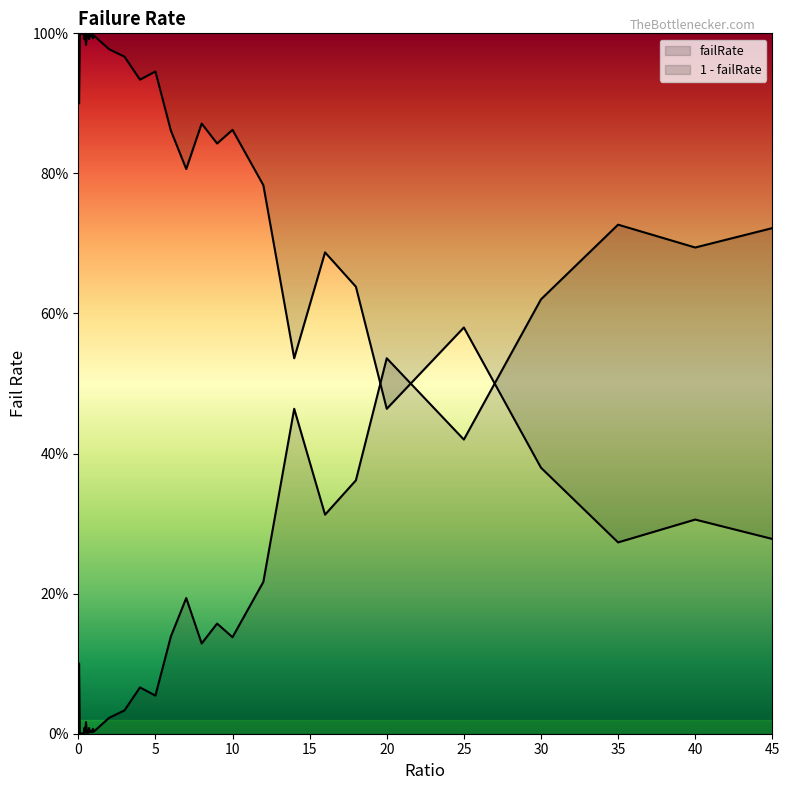

Between 0.8 and 0.2, which is larger?

0.8